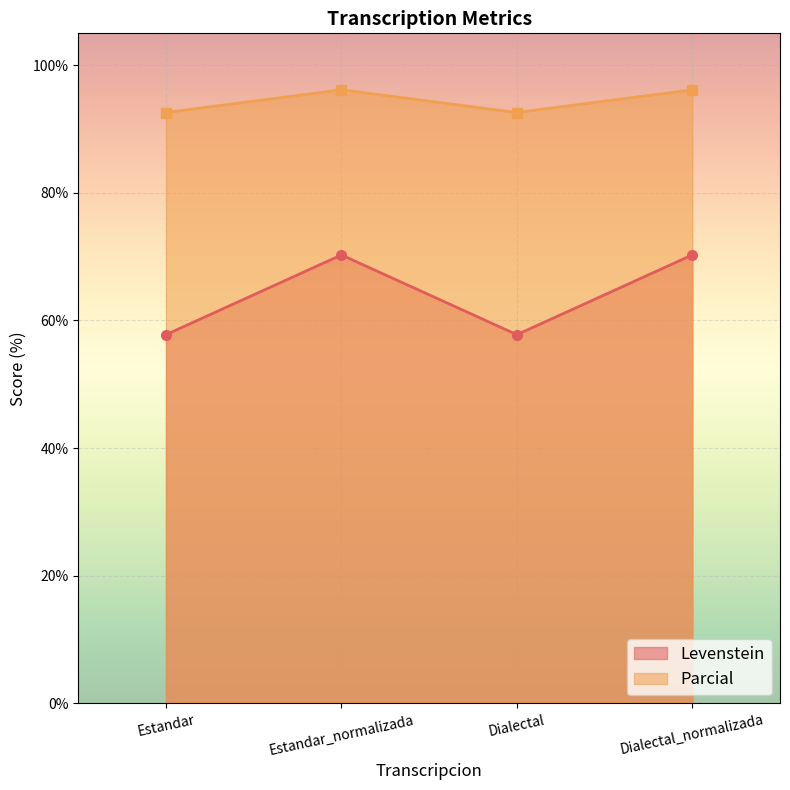

What are all the series names shown in the legend?

Levenstein, Parcial